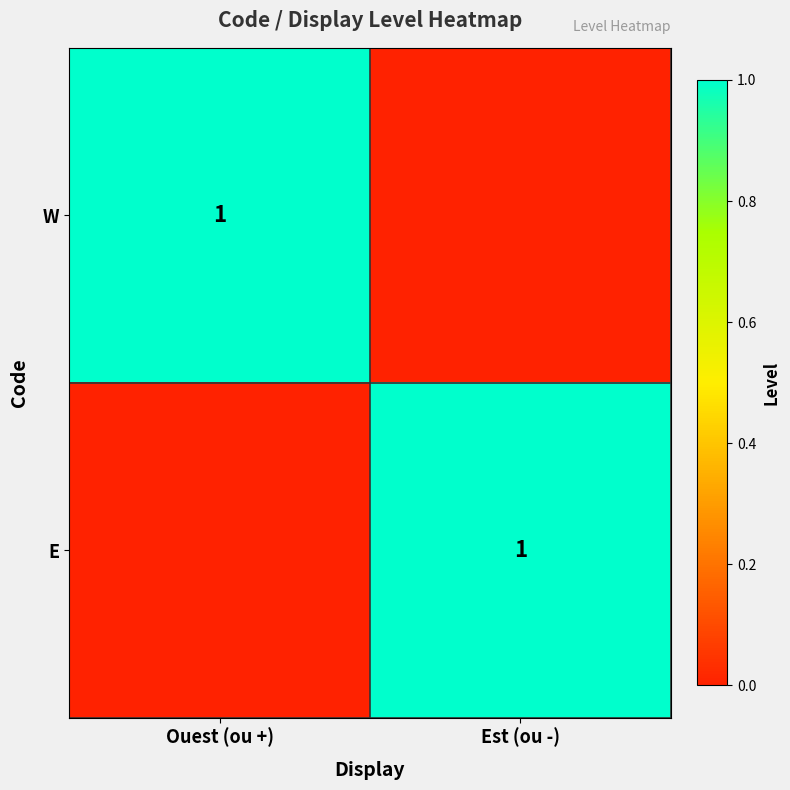

The E series shows 1 at Est (ou -). True or false?

True